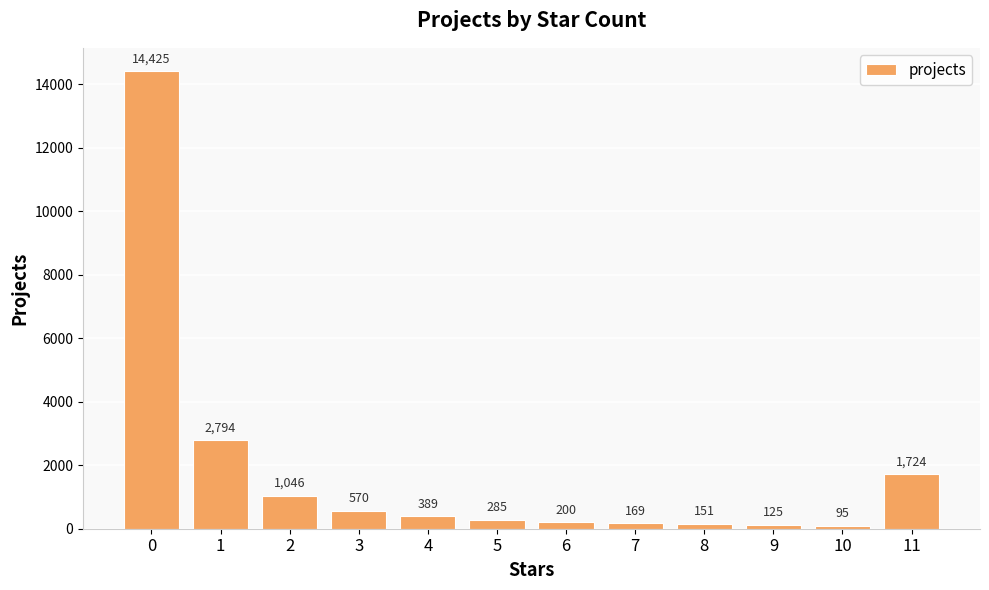

Between 10 and 3, which is larger?

3